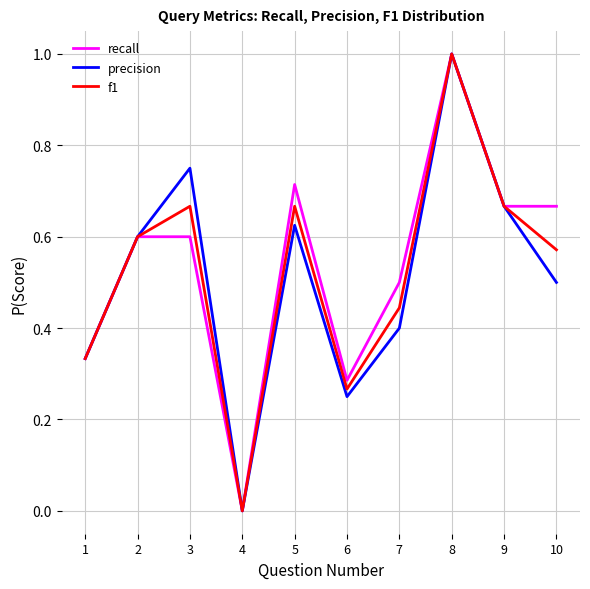

Is the value of precision at 7 greater than the value of recall at 2?

No